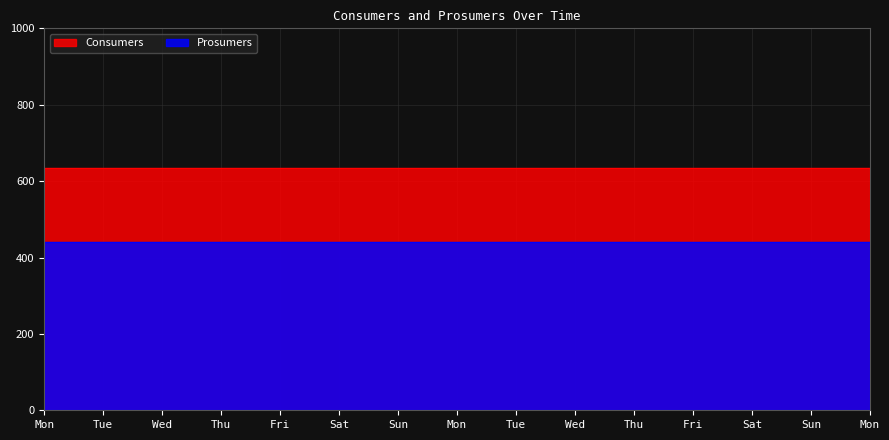

What is the value of the Consumers point at the 8th from the left?

635